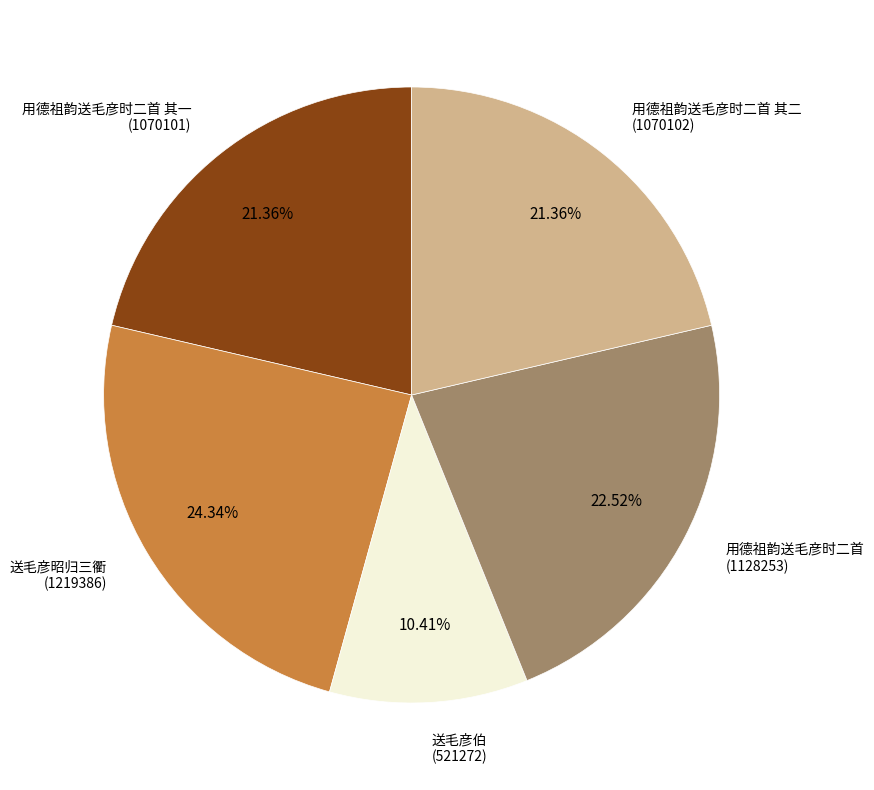

Is there any slice that represents more than half of the pie?

No